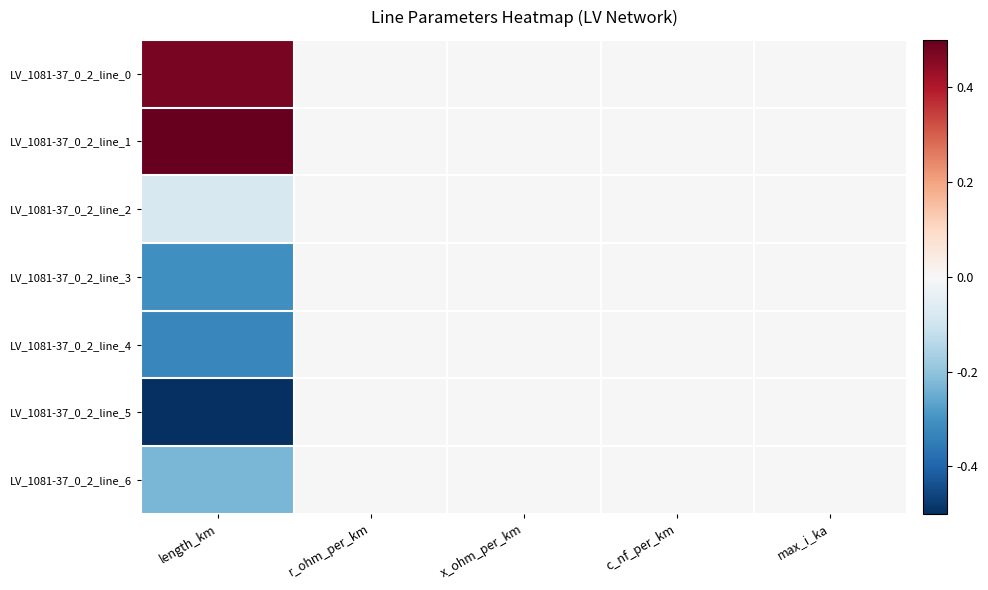

Which series has the largest total across all categories?

LV_1081-37_0_2_line_1